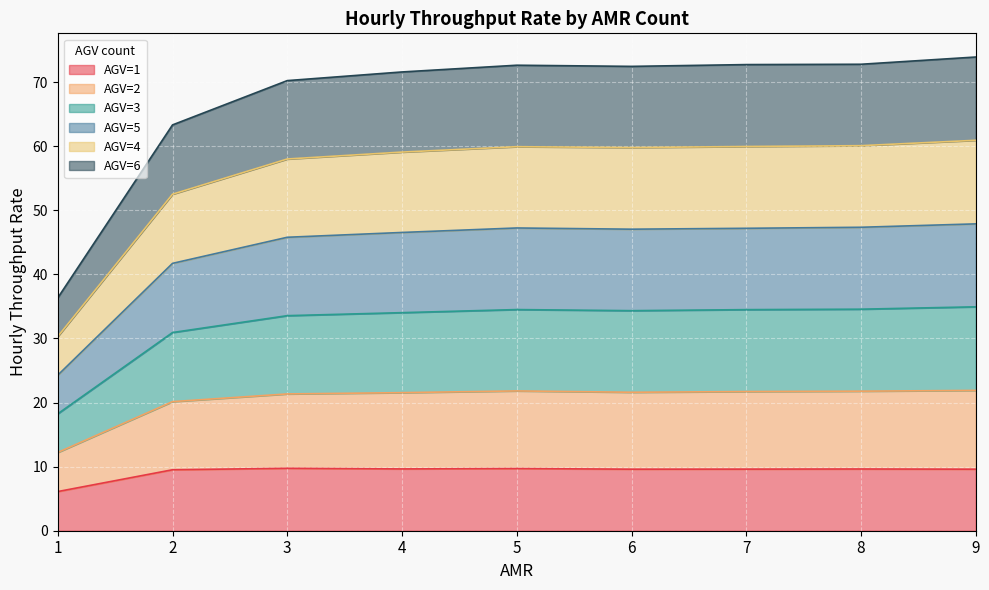

How many lines are shown in the chart?

6